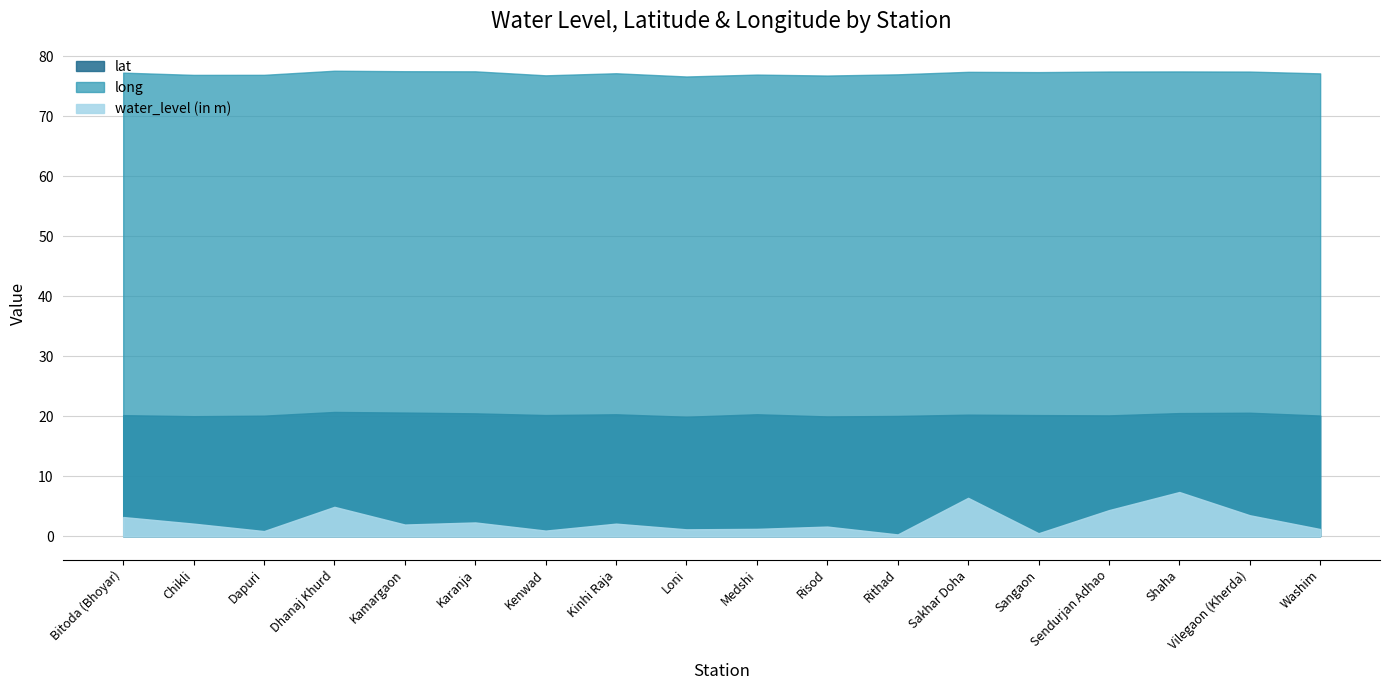

Which has a higher value, Loni or Sendurjan Adhao?

Sendurjan Adhao